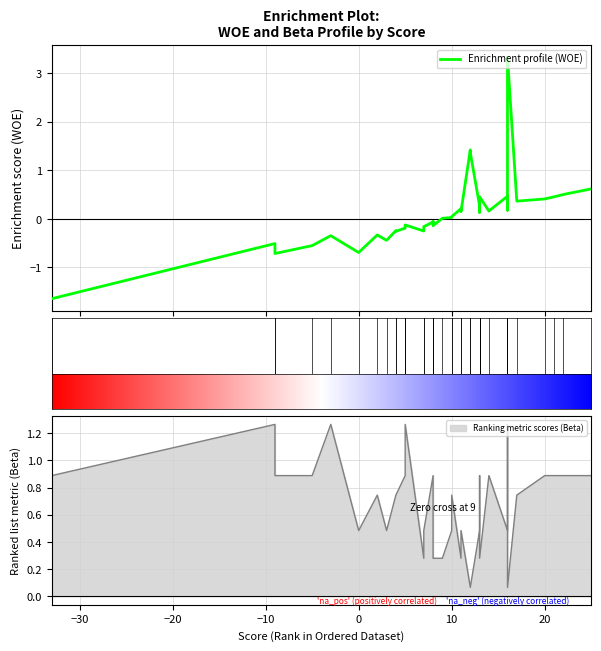

Between 32 and 19, which is larger?

19